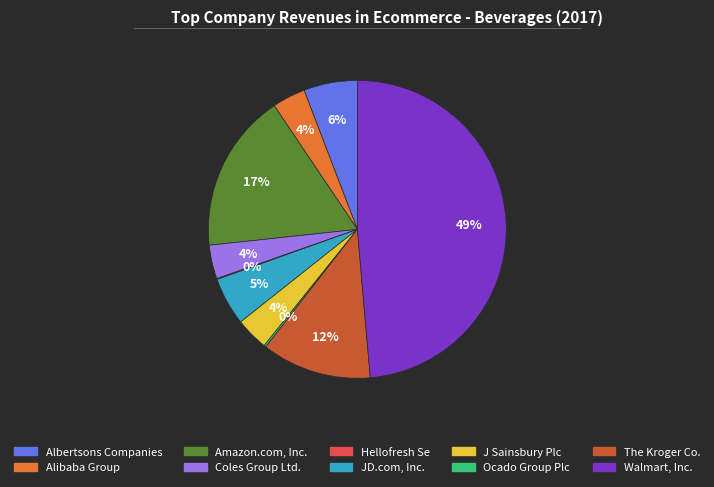

Is there a majority slice in this chart?

No